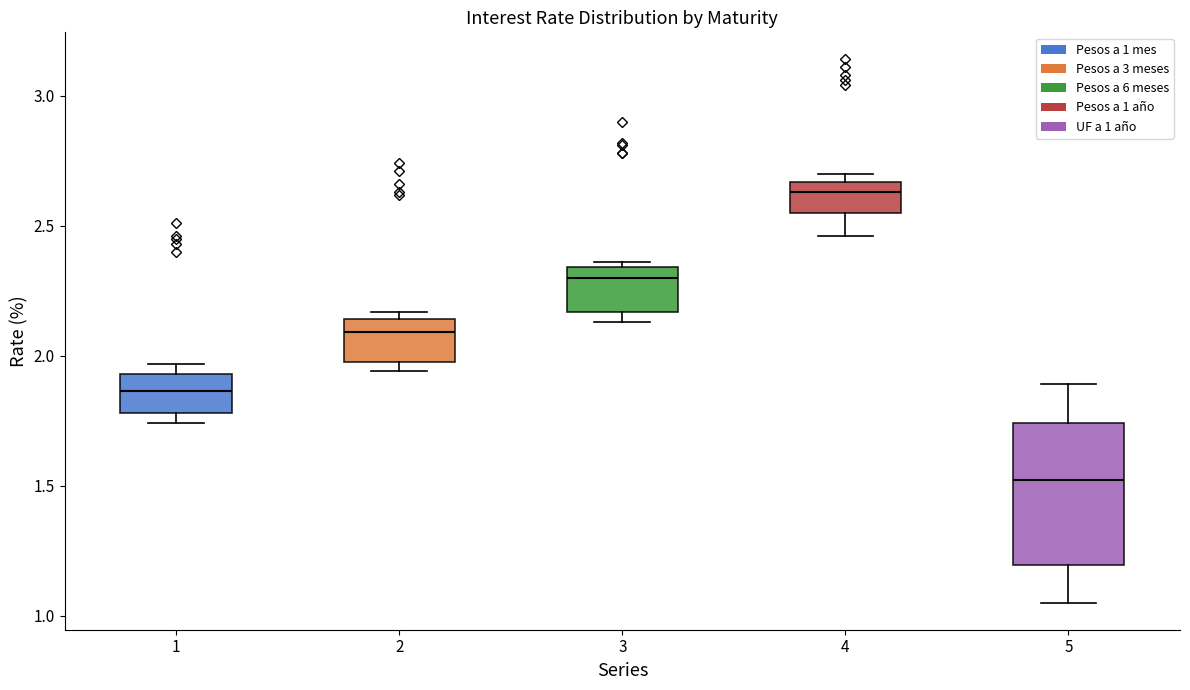

Where is the upper edge of the box at x = 4 on the y-axis? The values are not printed on the chart, so give them approximately, as read against the axis.

2.65